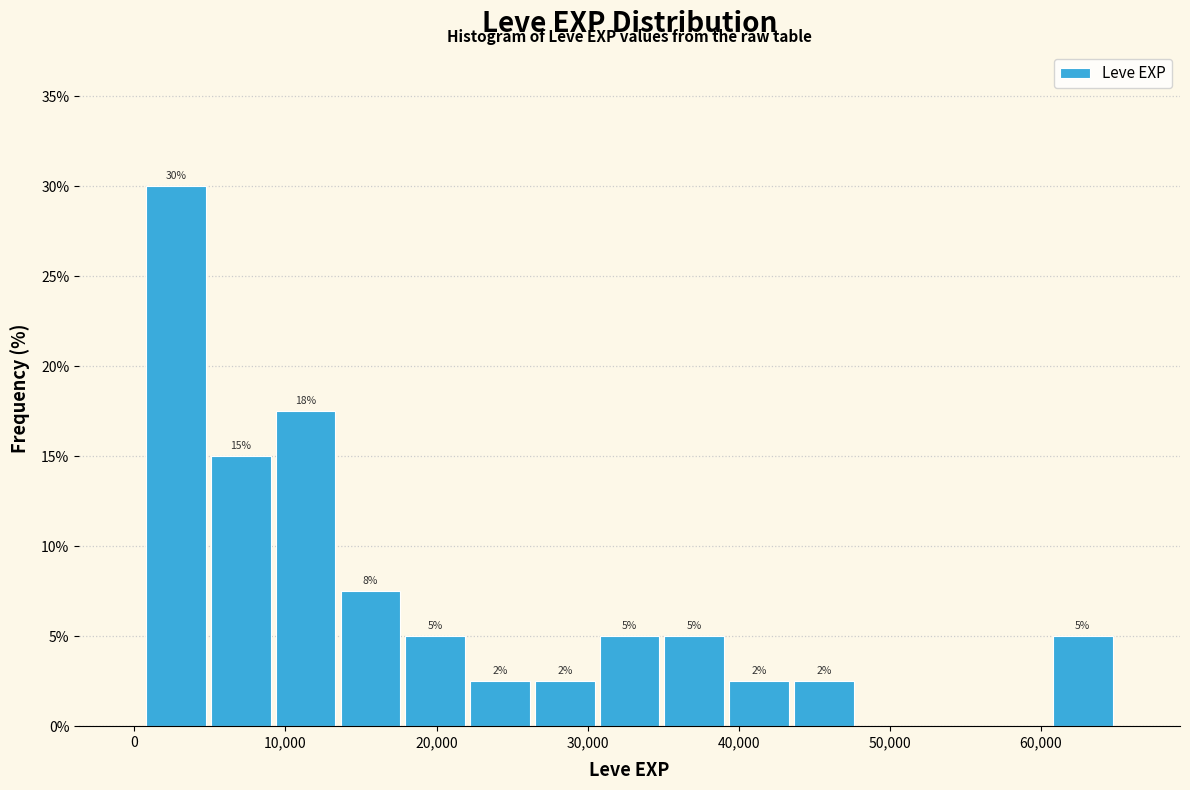

Over which range of the x-axis is the bar tallest?

1000 to 5000